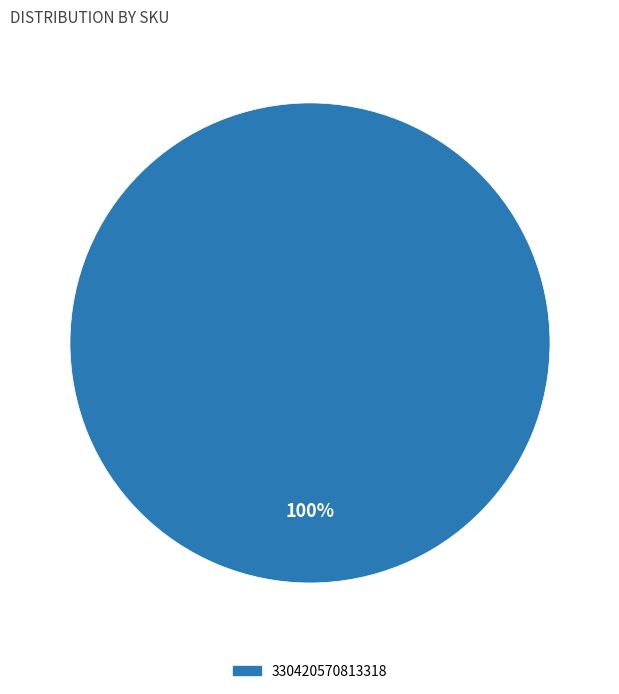

Is there any slice that represents more than half of the pie?

Yes